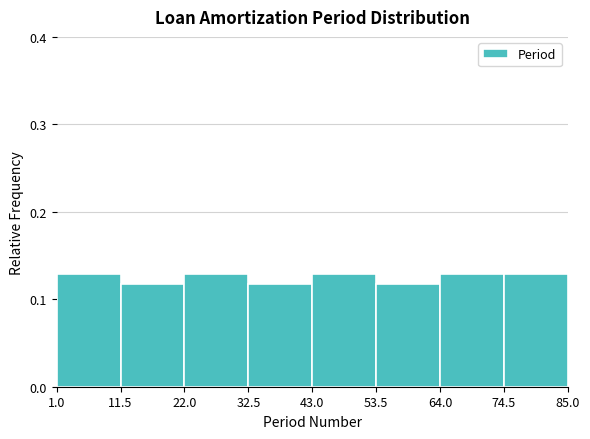

How tall is the bar that spans 74.5 to 85.0 on the x-axis? The values are not printed on the chart, so give them approximately, as read against the axis.

0.13